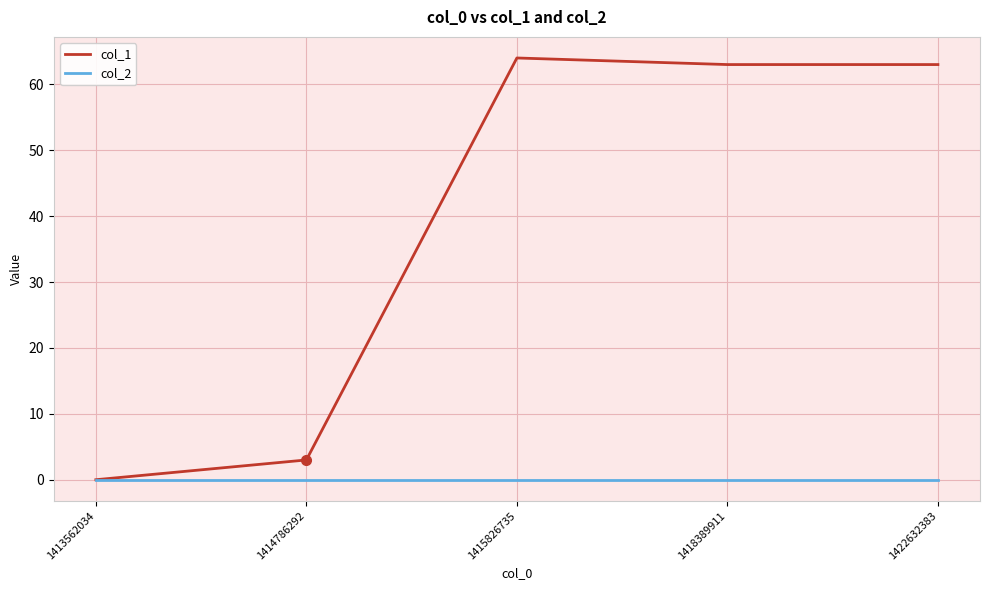

At 1422632383, list the series in order from largest to smallest.

col_1, col_2